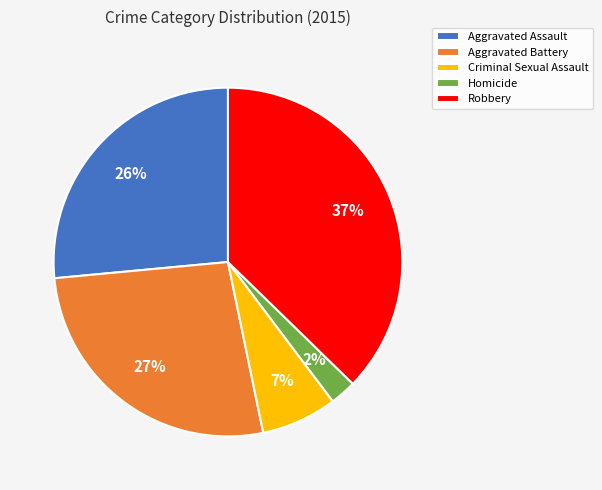

Which category has the biggest portion of the pie?

Robbery